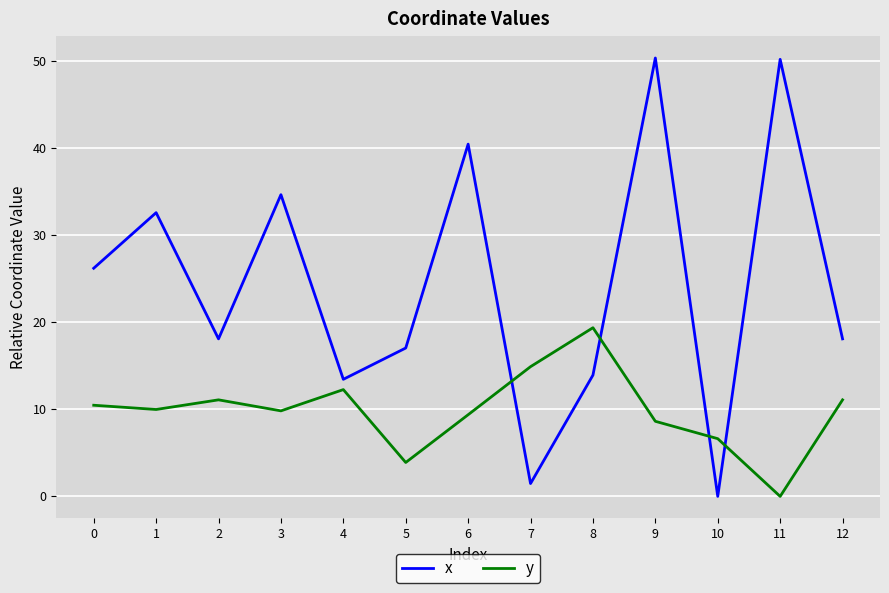

The y series shows 17.0 at 12. True or false?

False